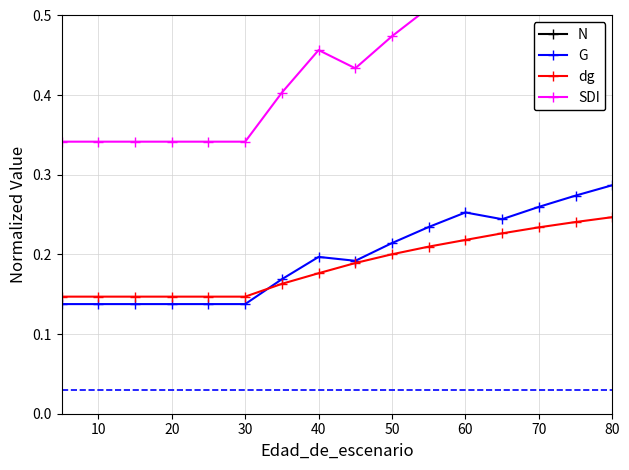

What is the difference between the maximum and second lowest values in the dg series?

0.1